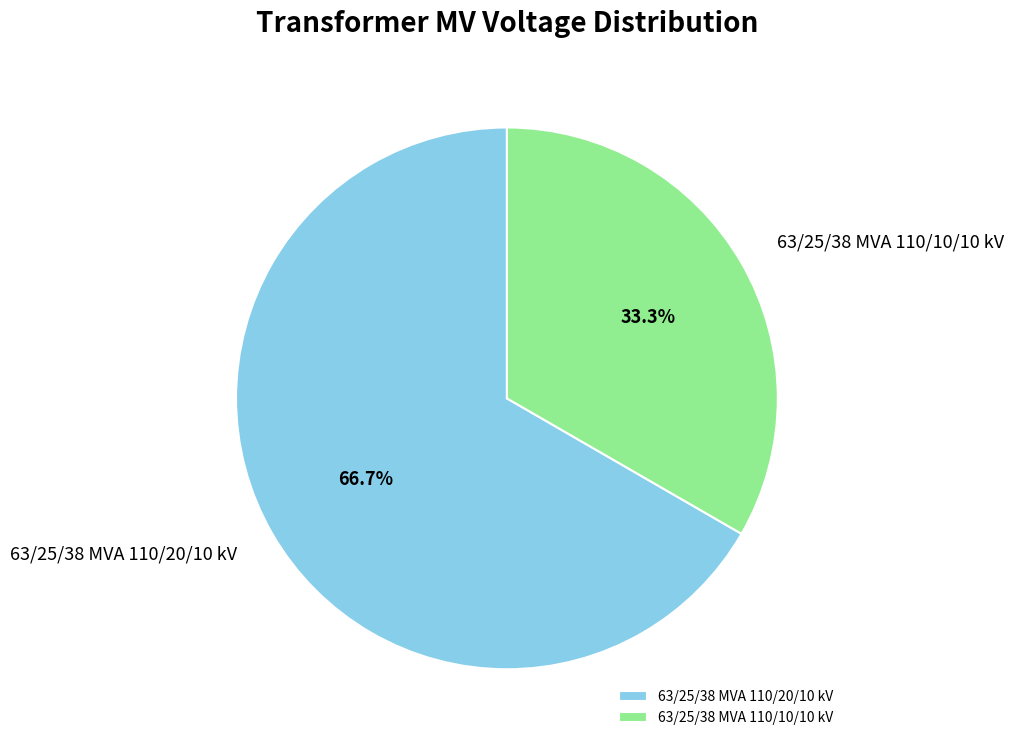

What portion of the pie excludes 63/25/38 MVA 110/10/10 kV?

66.7%